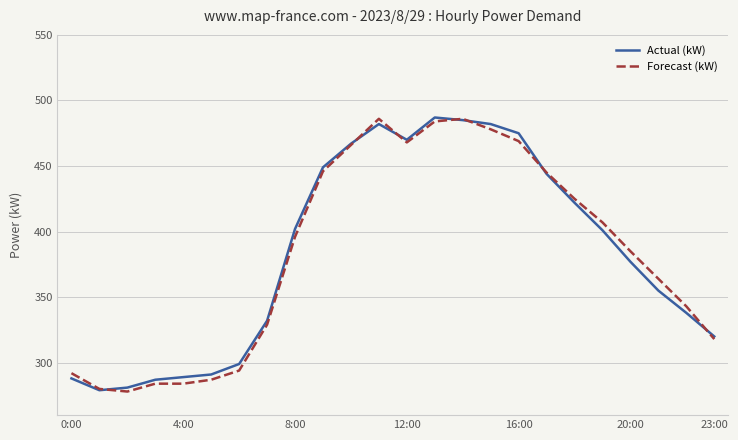

What is the lowest value of the Forecast (kW) series?

278